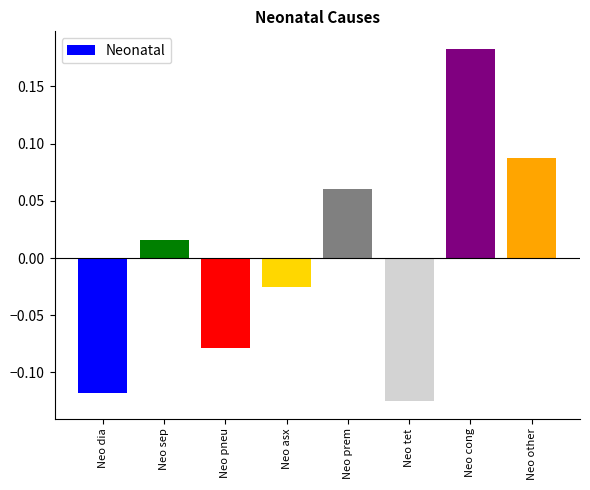

How many values are above zero?

4